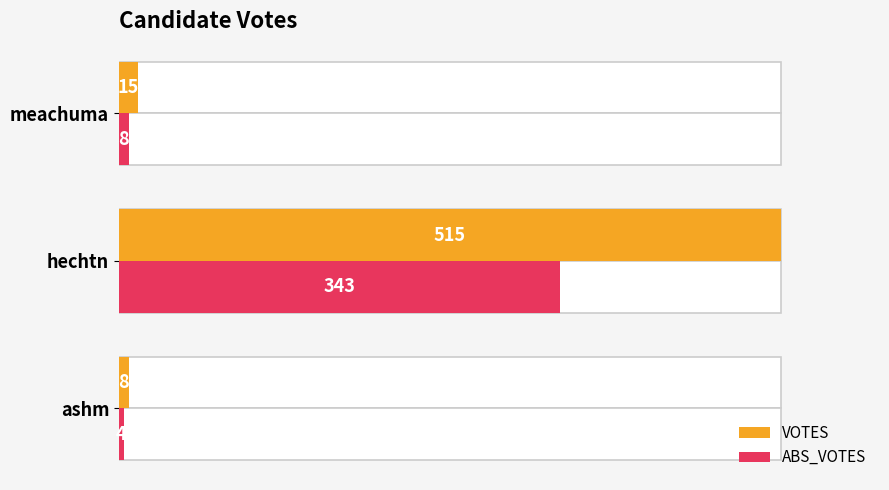

What is the greatest value displayed?

515